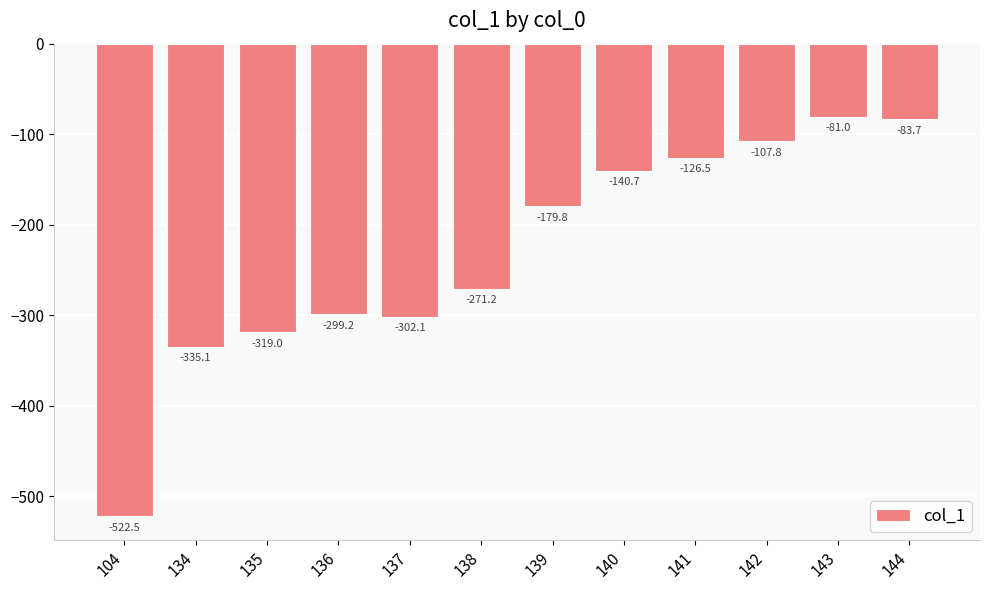

How many values exceed -179?

5